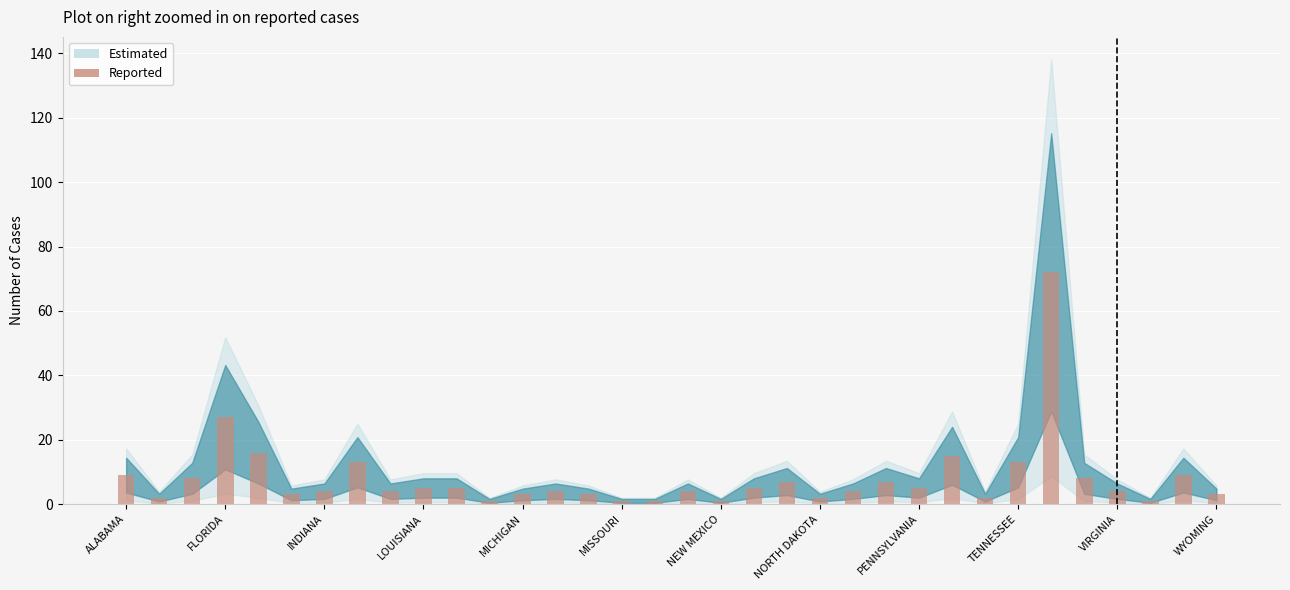

What is the average value?

8